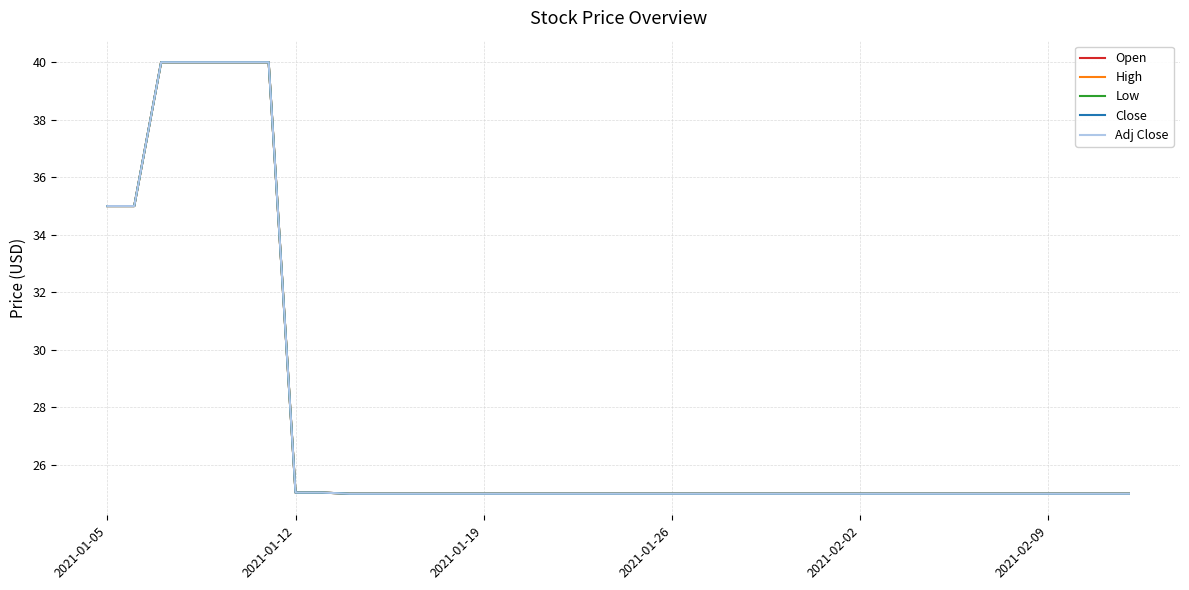

Is this an area chart (filled region under the line)?

No